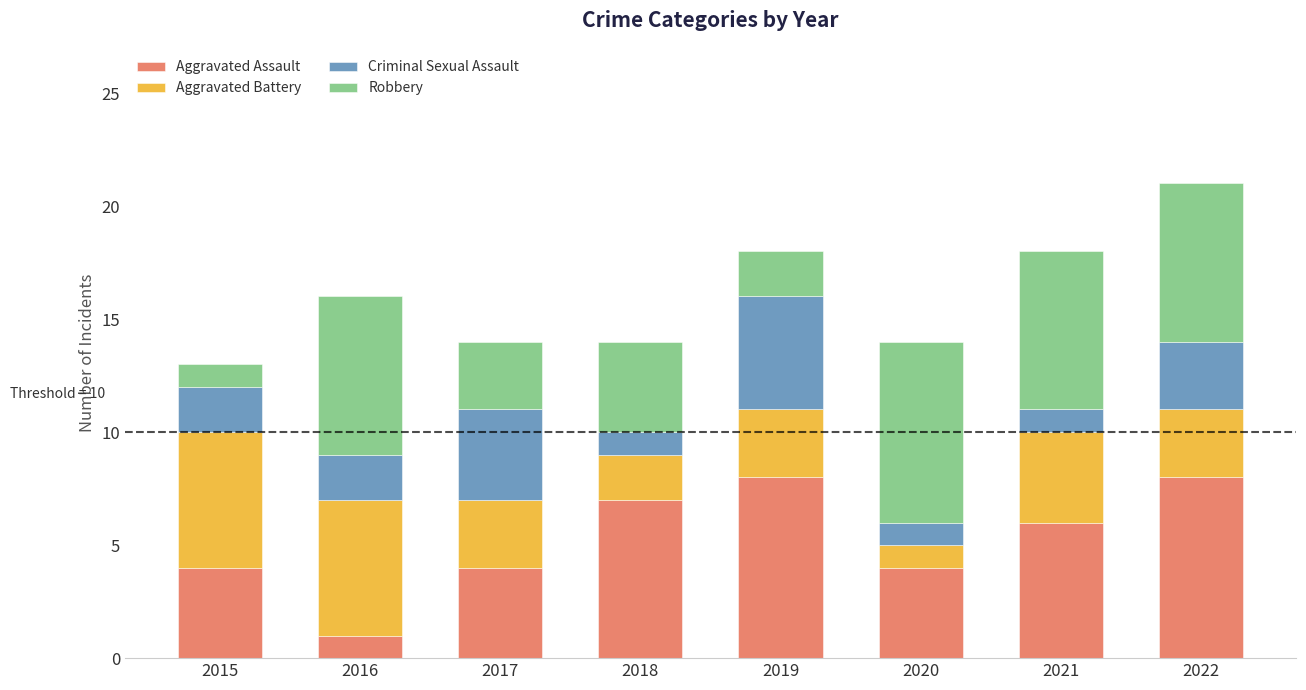

What is the total value across all series at 2019?

18